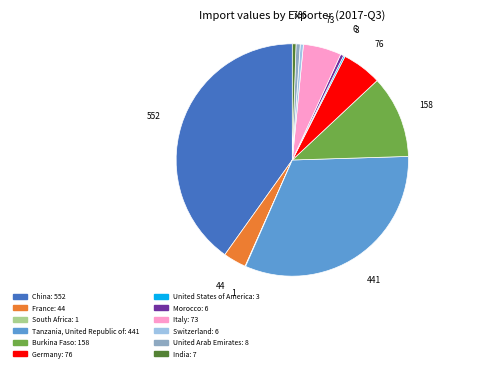

Is there a majority slice in this chart?

No